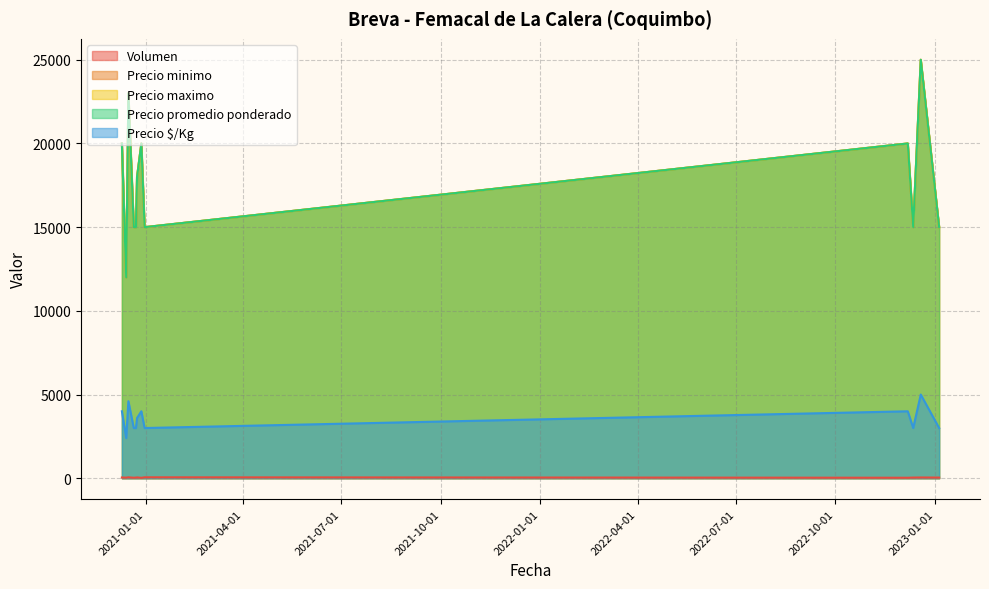

What is the label of the 8th point from the left?

2020-12-31